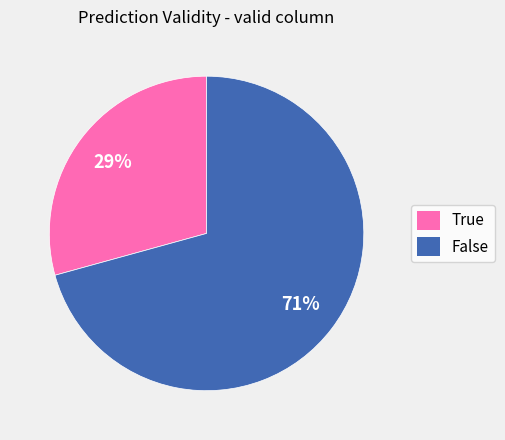

Rank the categories by value from highest to lowest.

False, True